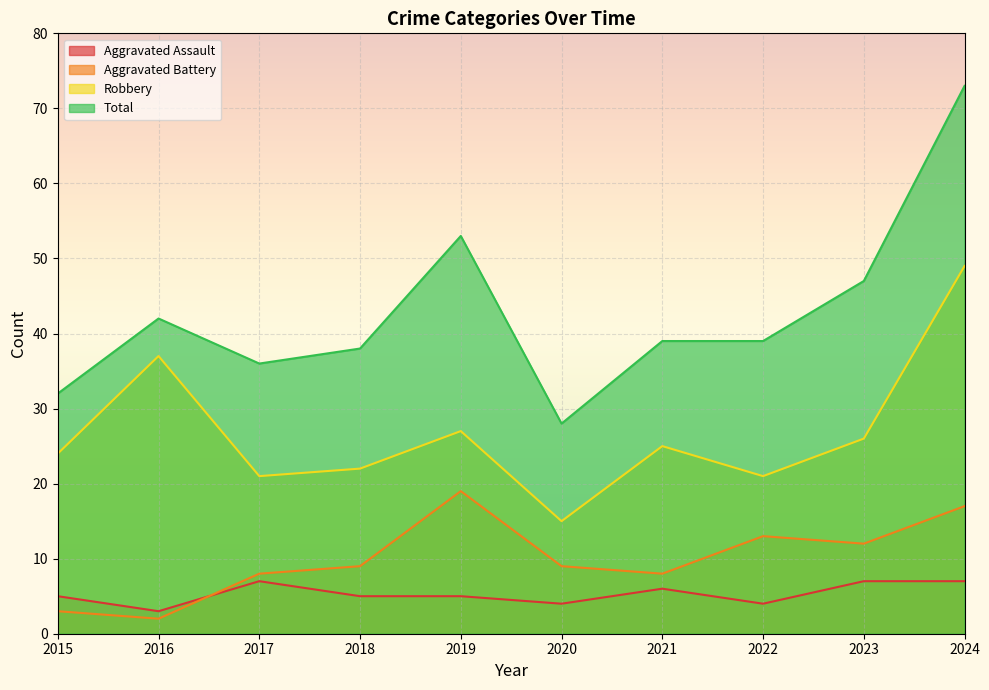

At which category does Robbery reach its first local valley?

2017